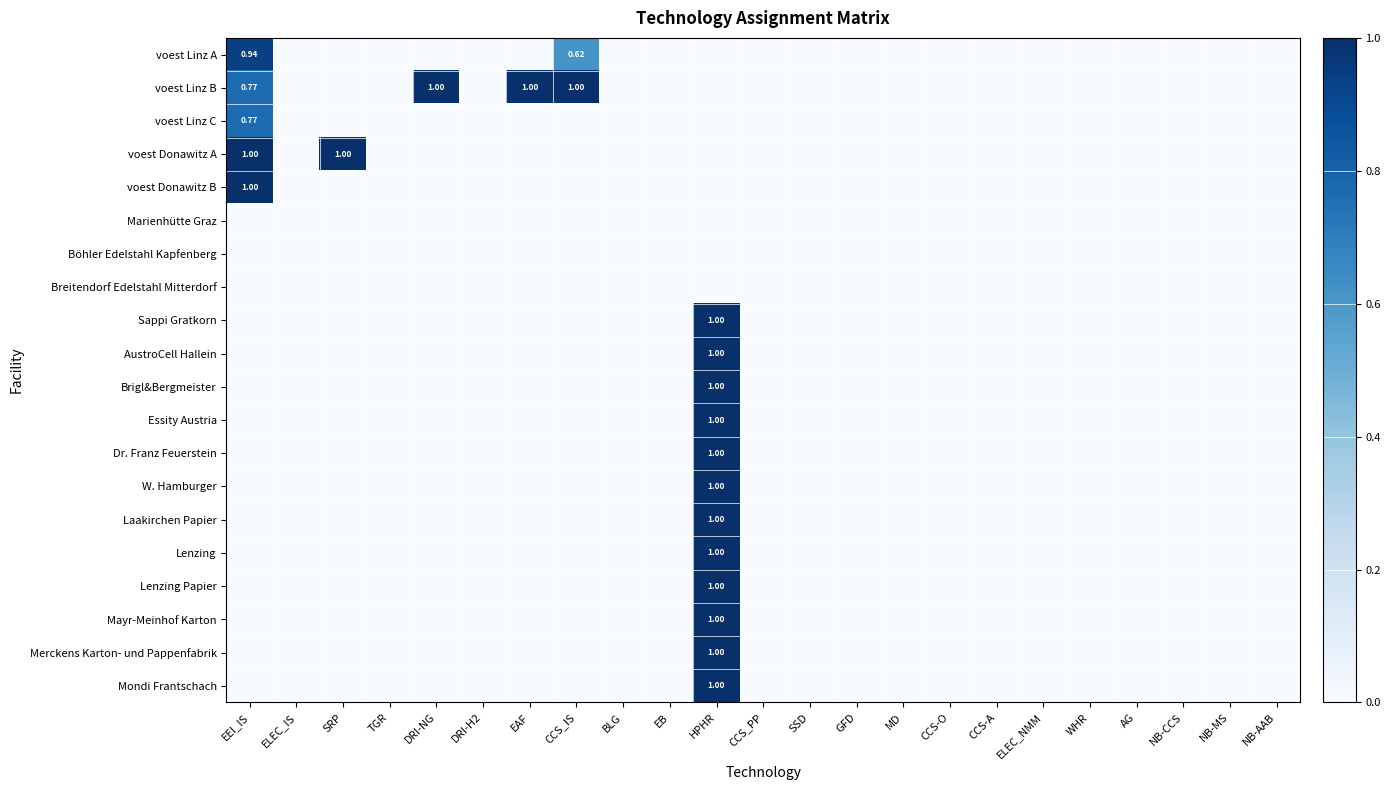

At how many categories does at least one series exceed 0?

6